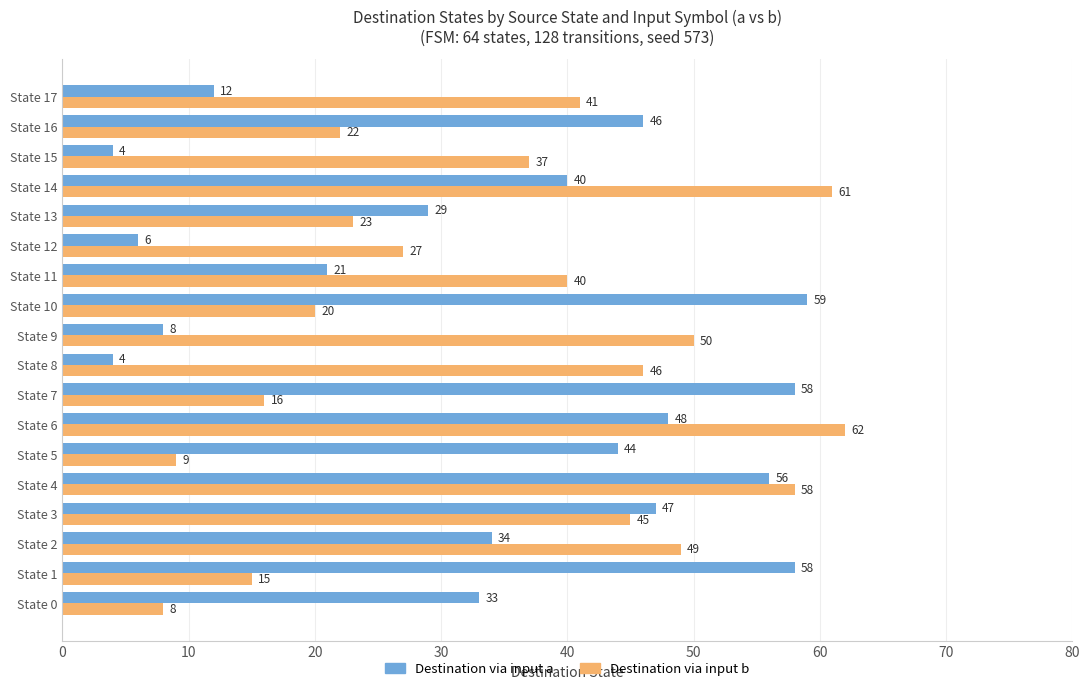

At which label is Destination via input b closest to 35?

State 15